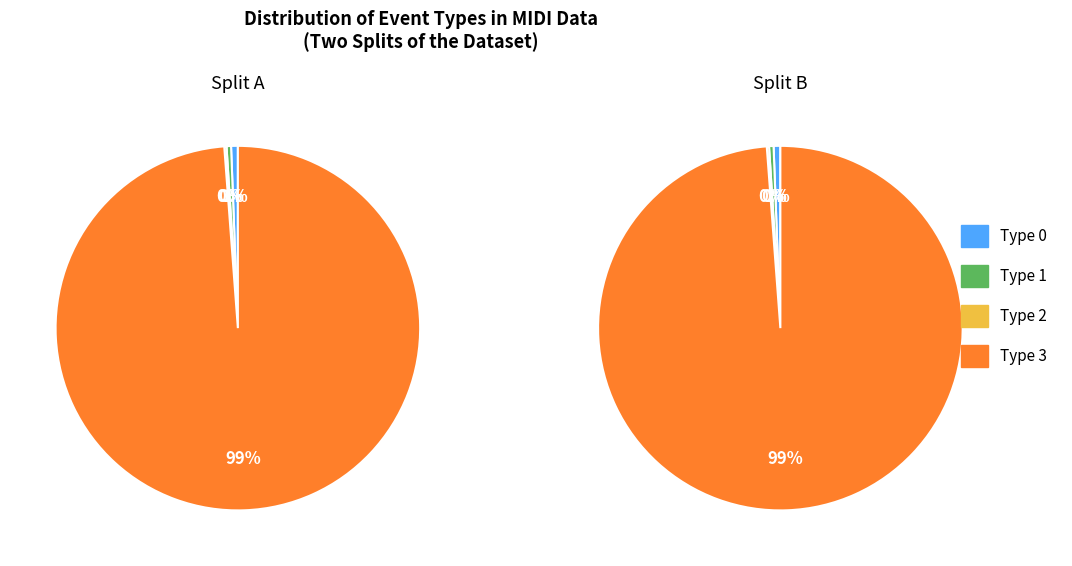

Which slice represents more than half of the pie?

type 3